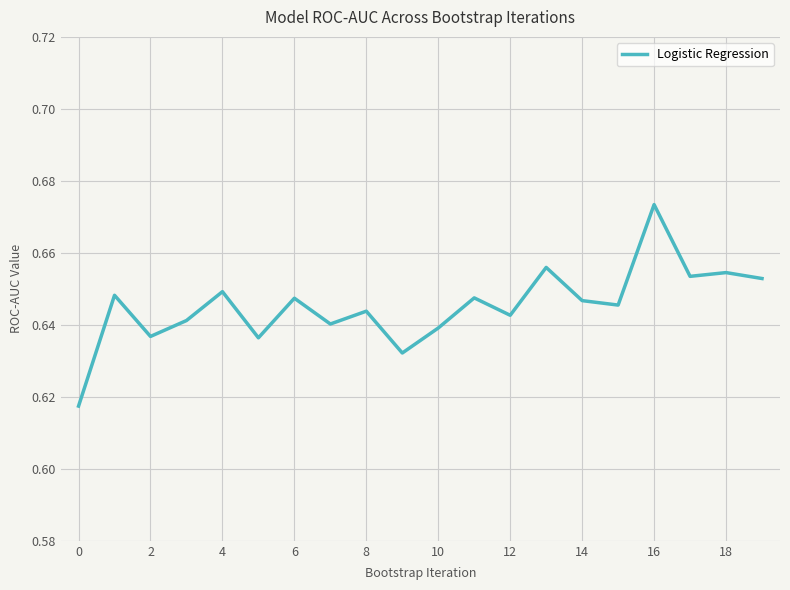

True or false: the data shows 1.1 at 6.

False